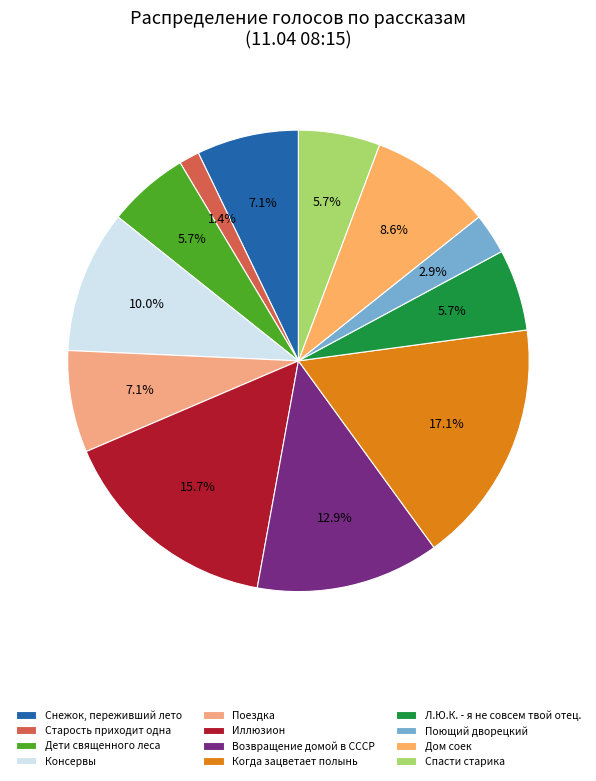

True or false: Дом соек accounts for 3% of the total.

False